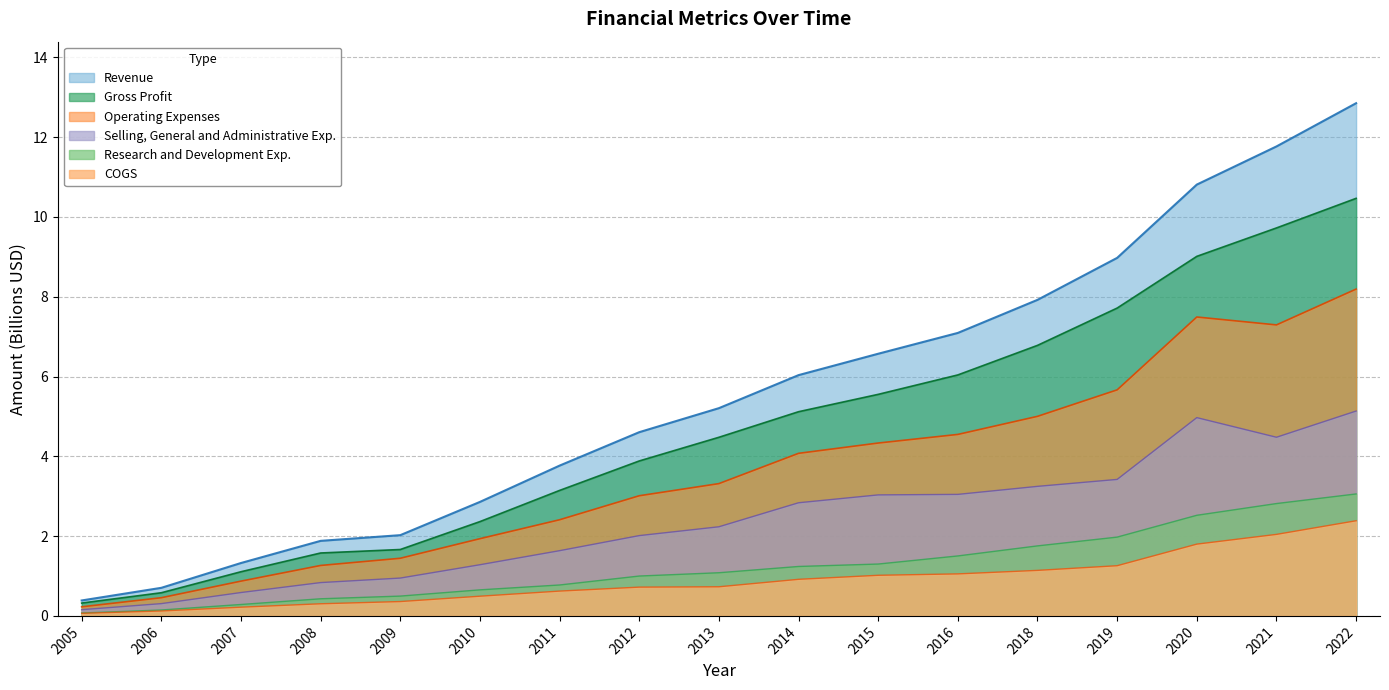

Is it true that Revenue equals 0.4 at 2007?

False